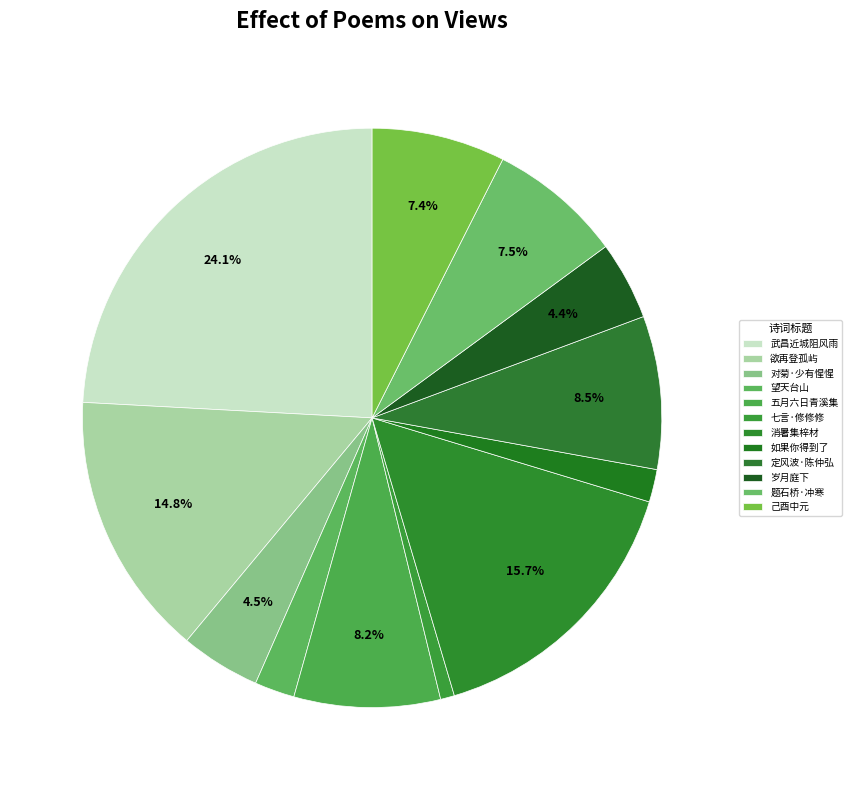

Is there any slice that represents more than half of the pie?

No